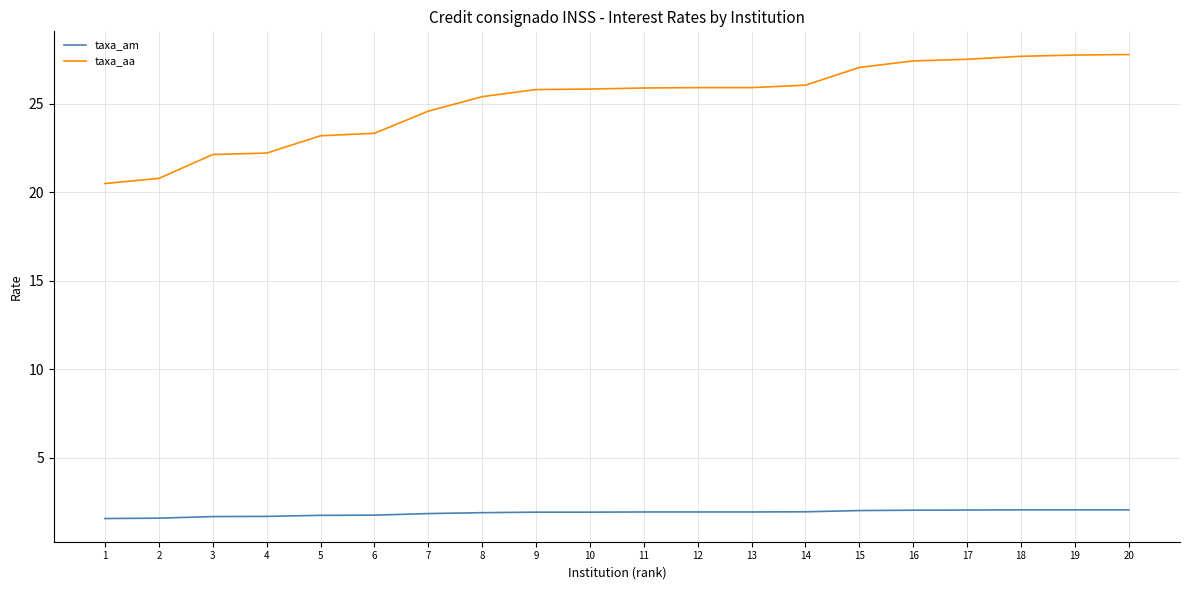

How many lines are shown in the chart?

2